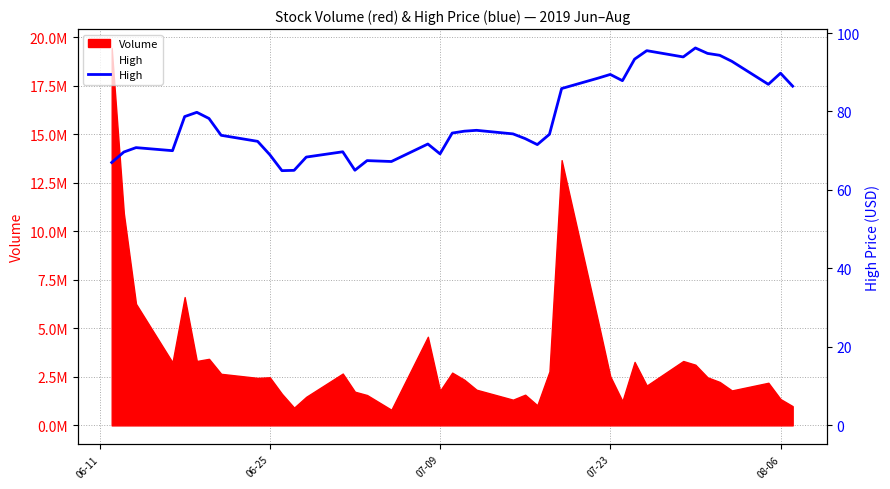

Does the chart display data point markers on the line(s)?

No